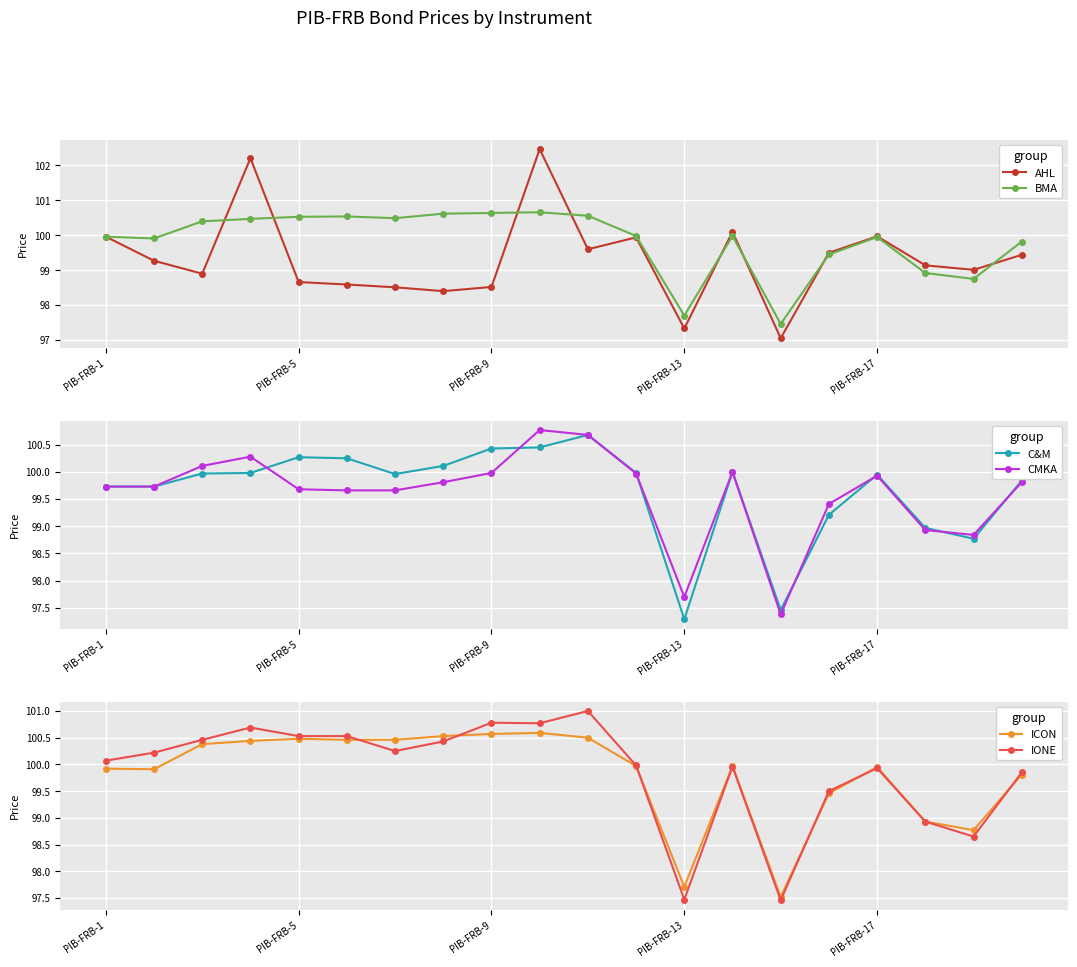

True or false: AHL has more than 2 points higher than both neighbors.

True